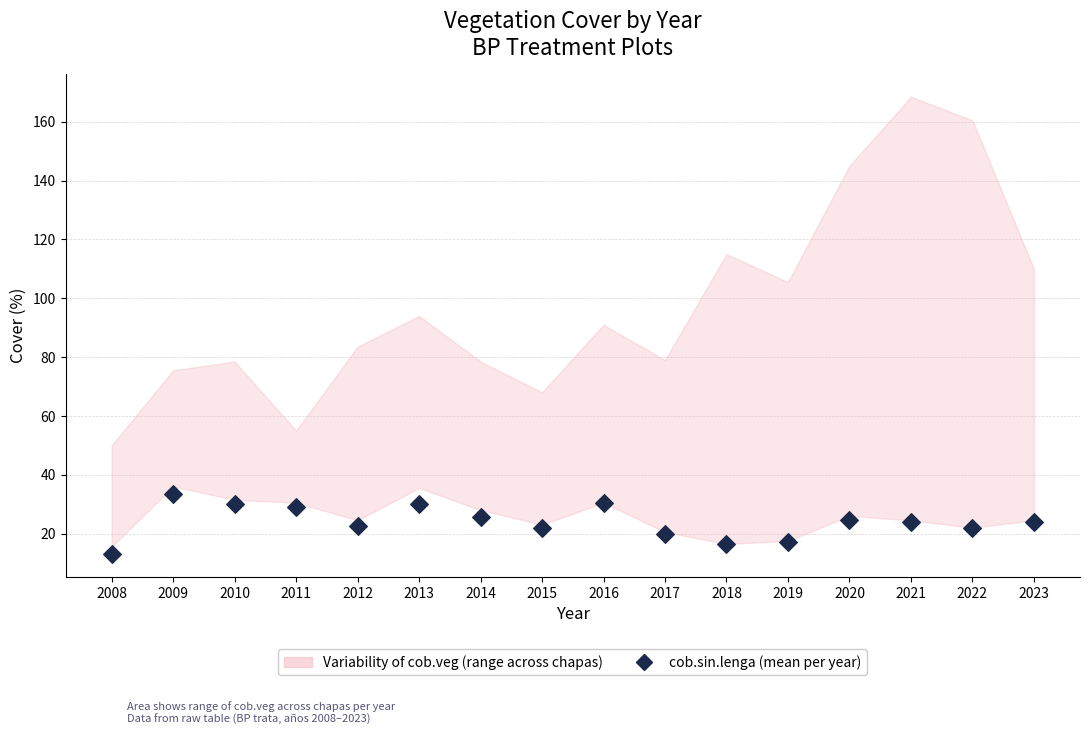

What is the range of Y values (max minus min)?

20.5